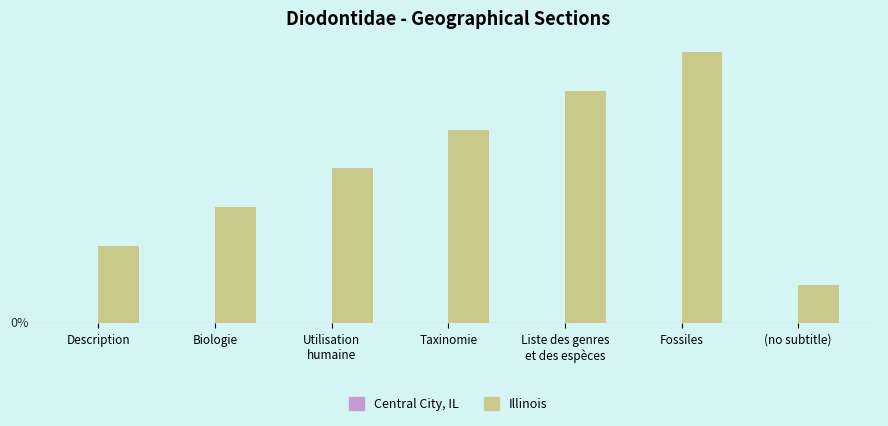

Are the bars horizontal?

No